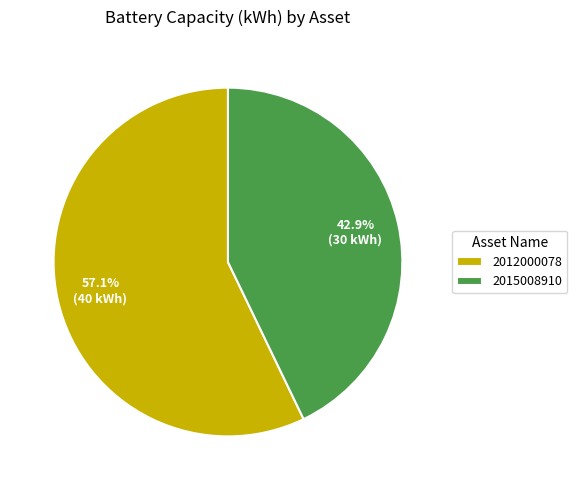

Does 2015008910 account for over 50% of the chart?

No